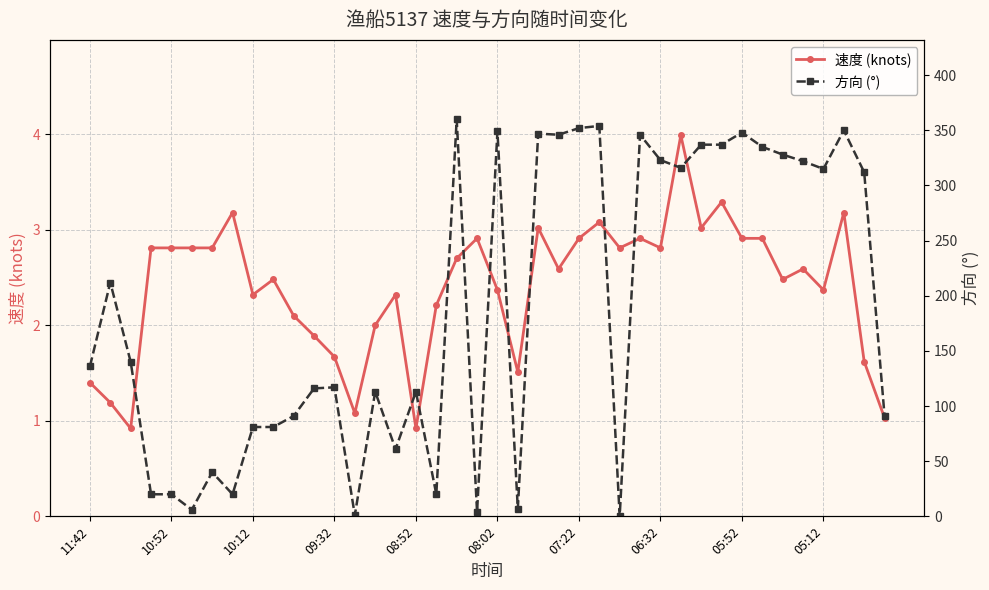

What position from the right is 23?

17